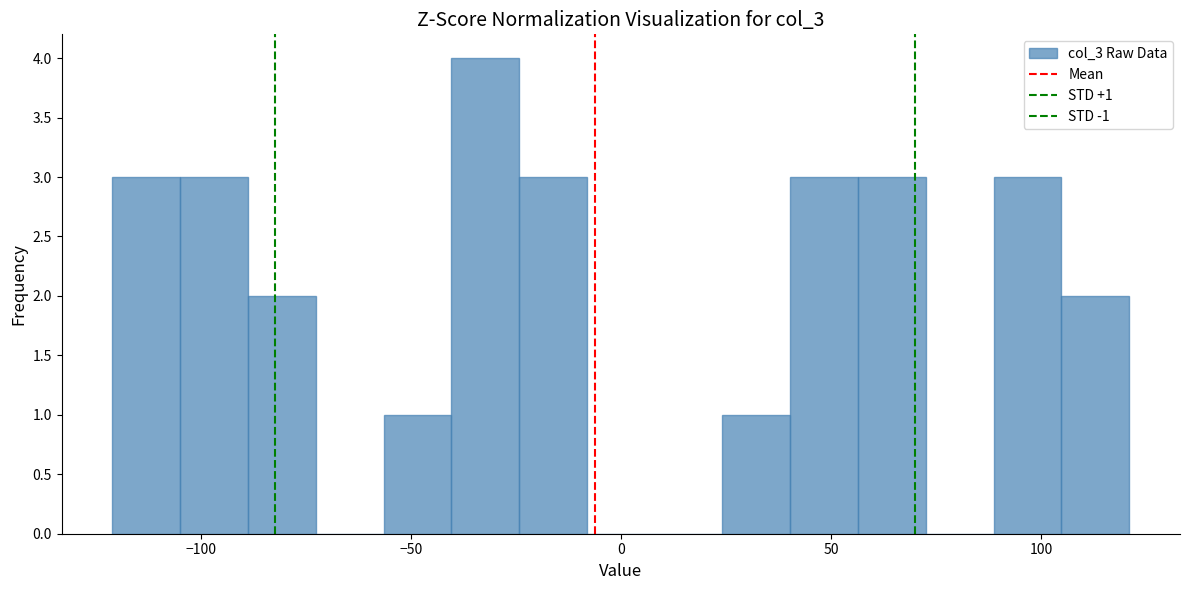

Read against the x-axis, roughly where is the centre of the tallest bar?

-30